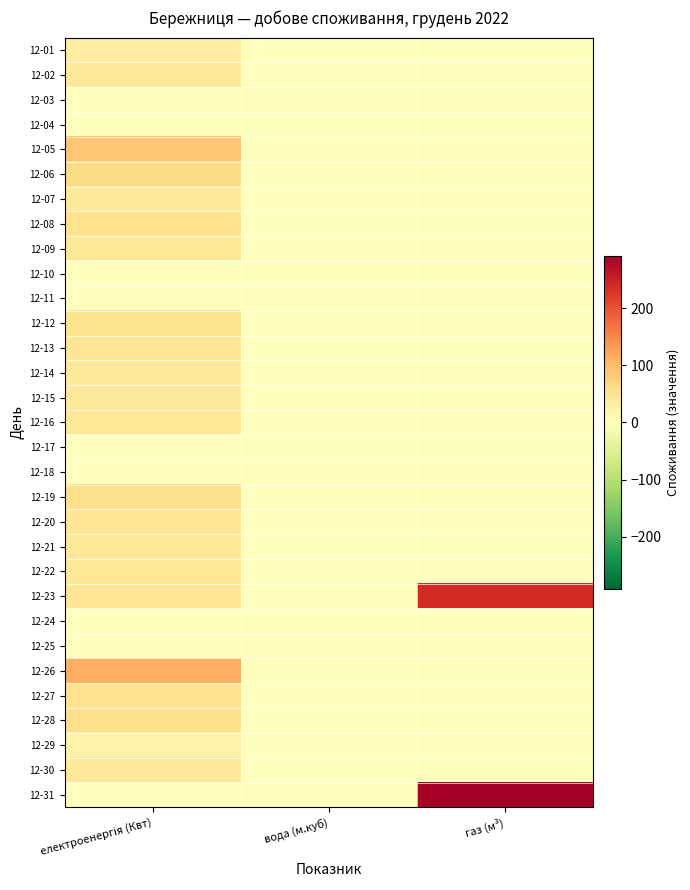

At how many categories does at least one series exceed 47?

2